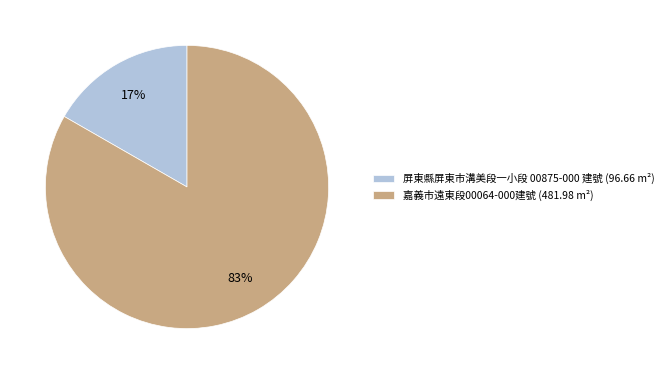

To the nearest percent, what is the combined percentage of 屏東縣屏東市溝美段一小段 00875-000 建號 and 嘉義市遠東段00064-000建號?

100%